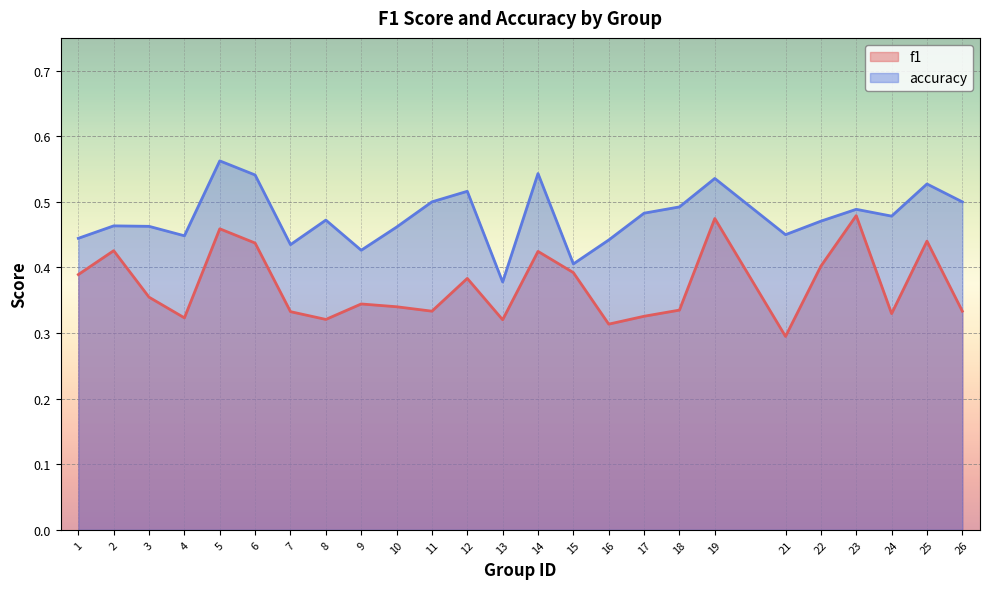

True or false: f1 has more than 1 points higher than both neighbors.

True